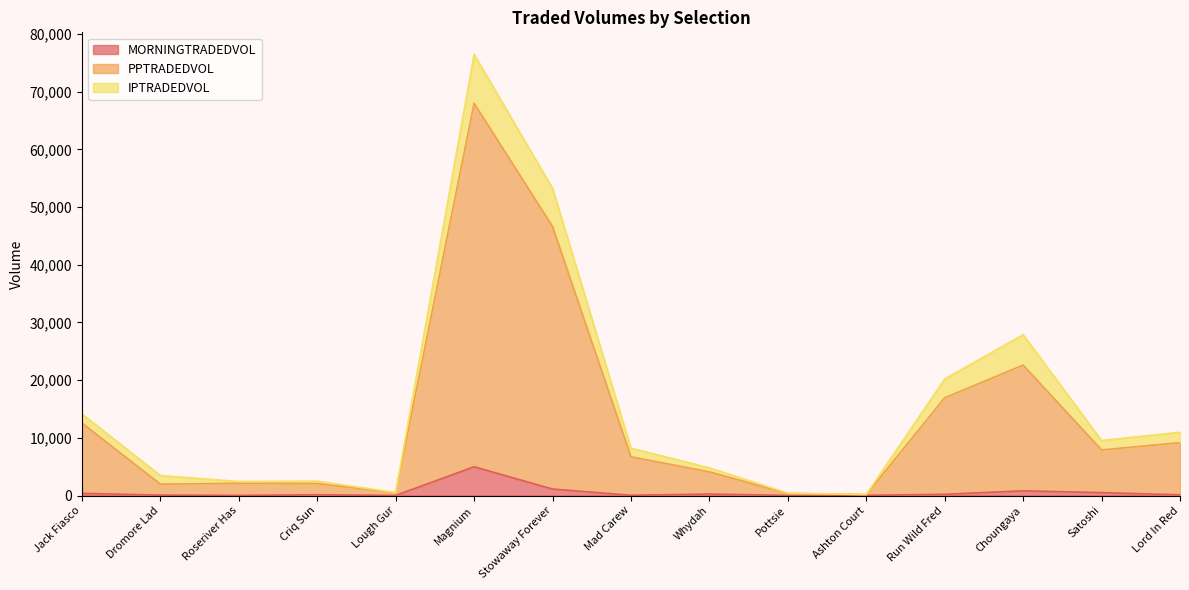

Between Satoshi and Pottsie, which is larger?

Satoshi